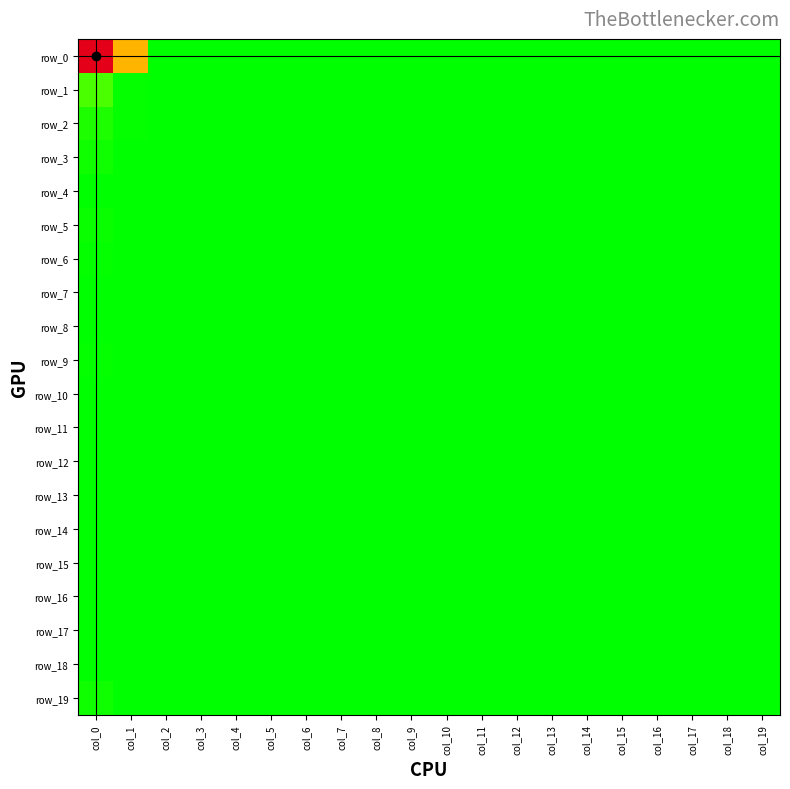

How many categories are shown in the chart?

20